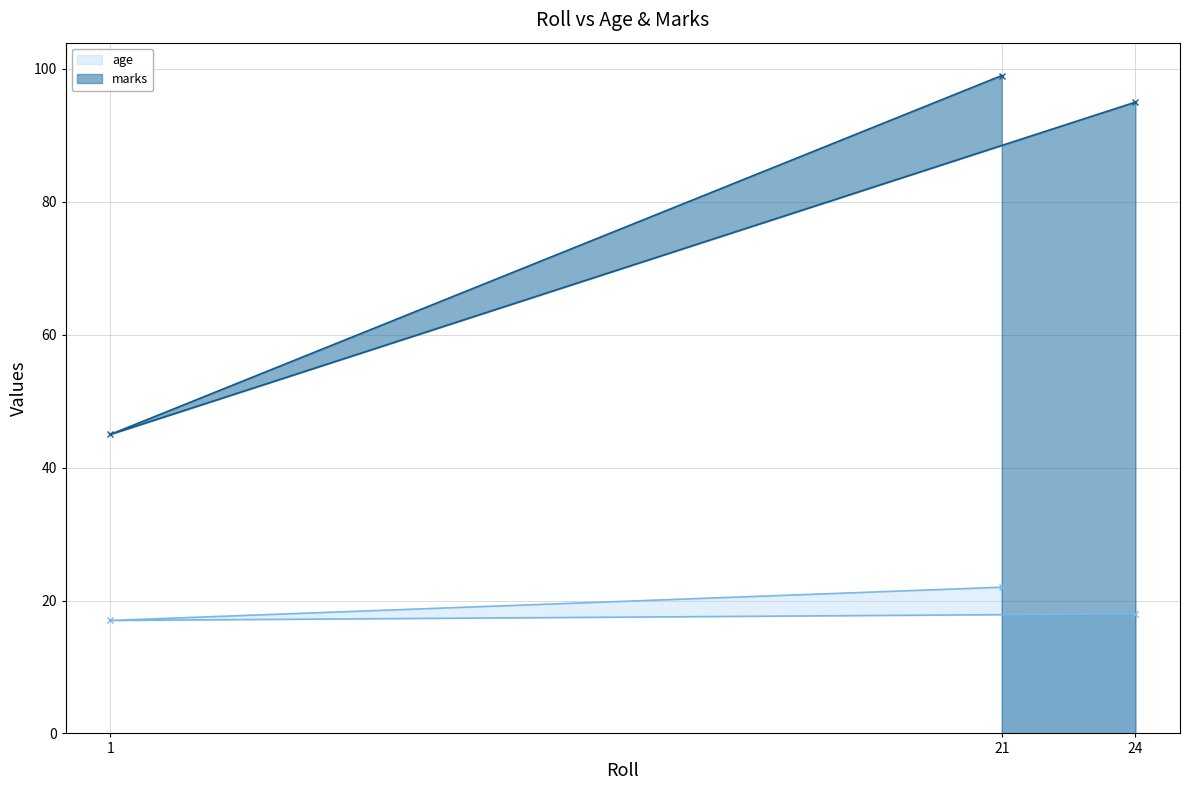

What value does the age series have at 24?

18